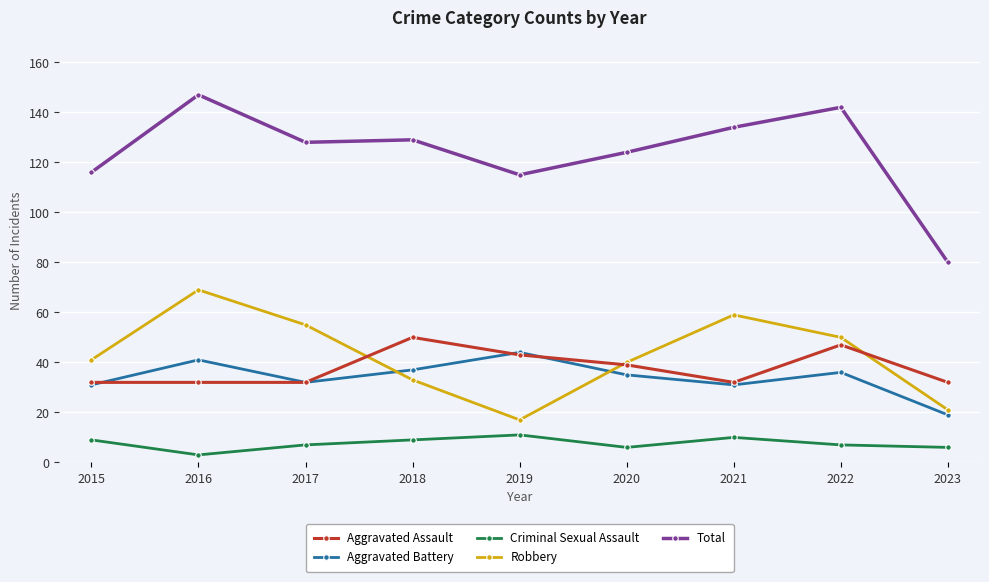

Read the Criminal Sexual Assault value at 2019.

11